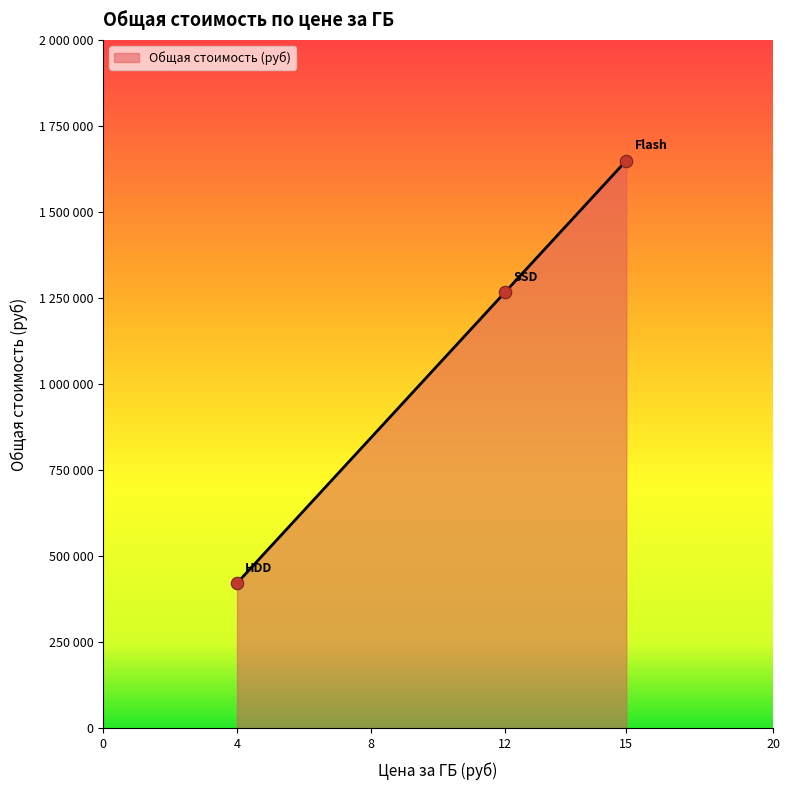

Which has a higher value, 12 or 4?

12